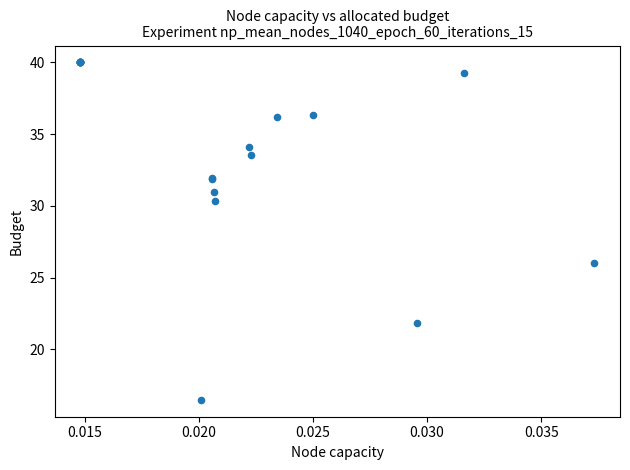

What Y value in the scatter plot is closest to 28?

26.0